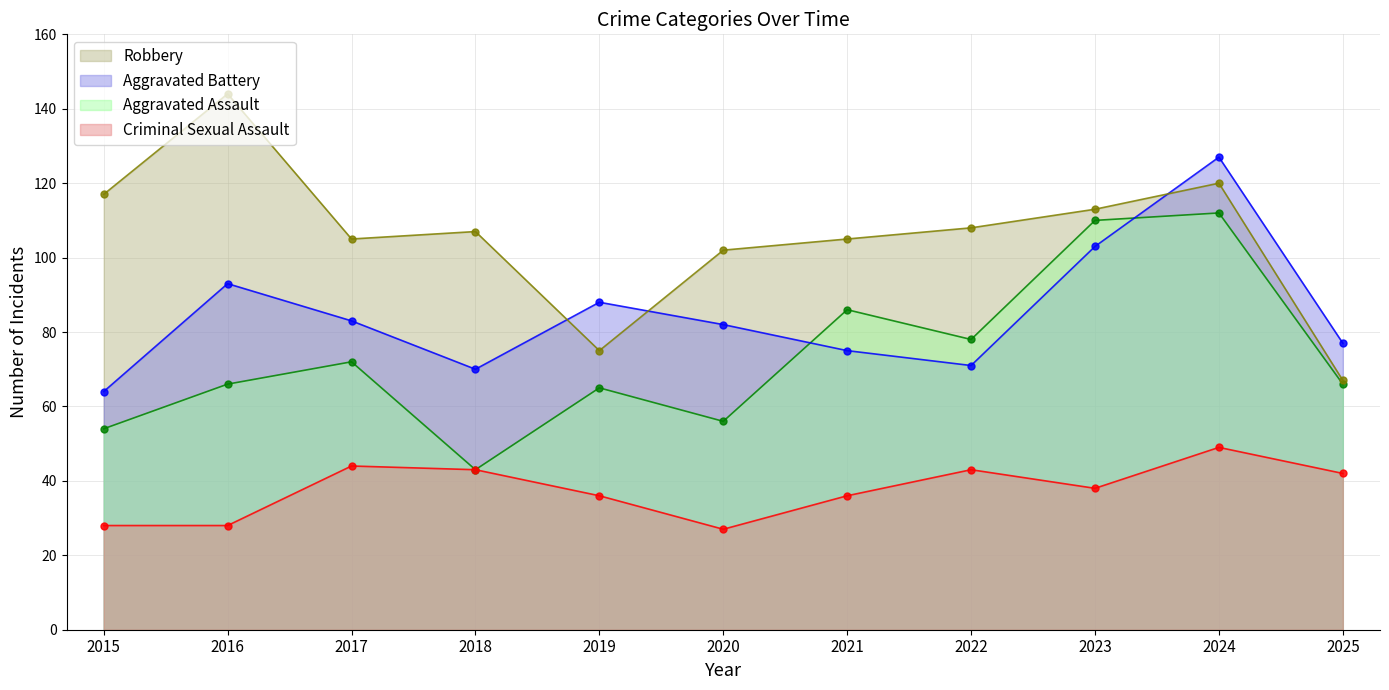

What is the value of the Robbery point at the 4th from the left?

107